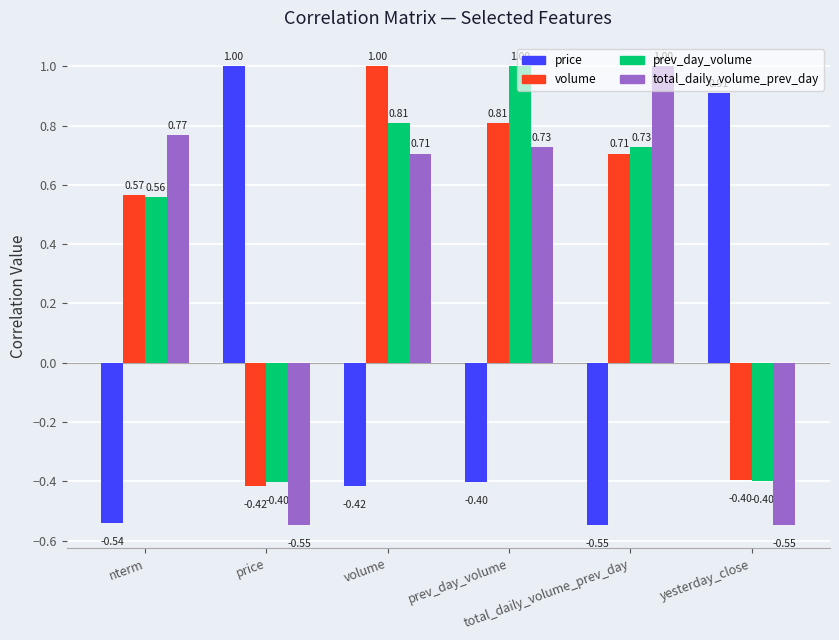

What is the total value across all series at total_daily_volume_prev_day?

1.9